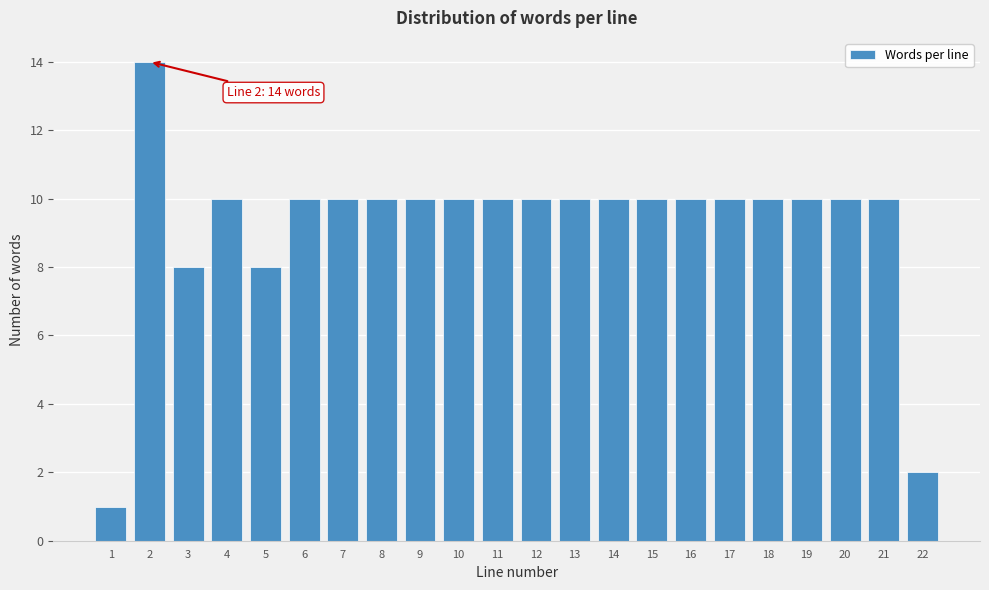

Reading left to right, what are all the values shown in this chart?

1	14	8	10	8	10	10	10	10	10	10	10	10	10	10	10	10	10	10	10	10	2